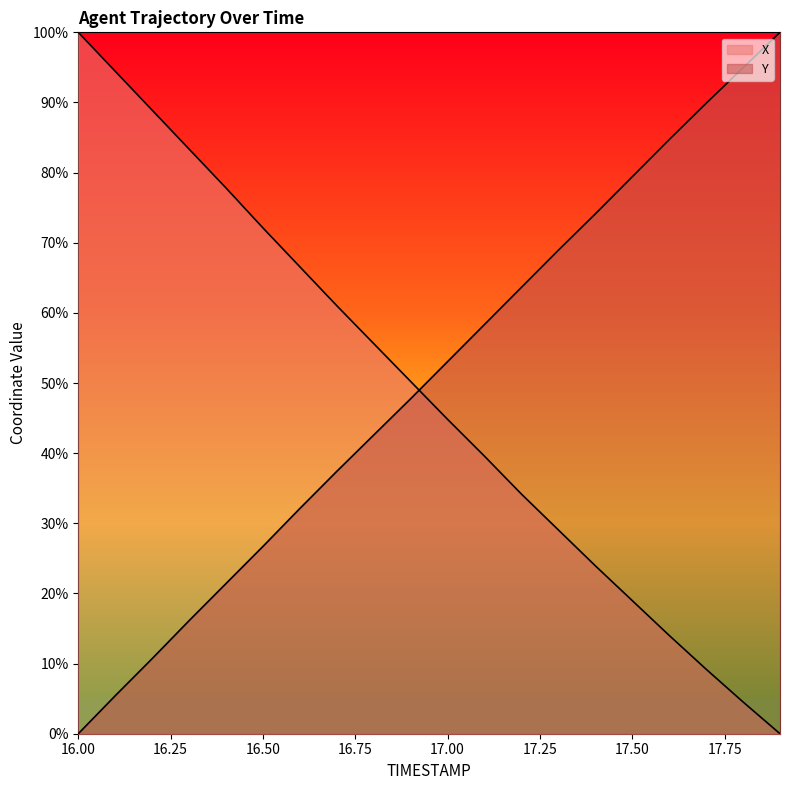

Which series ends up on top after the final intersection of Y and X?

Y